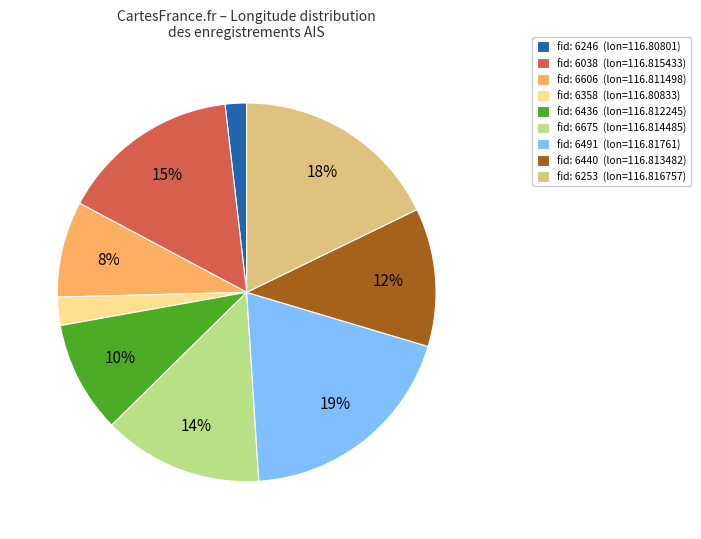

True or false: fid: 6253 (lon=116.816757) accounts for 18% of the total.

True